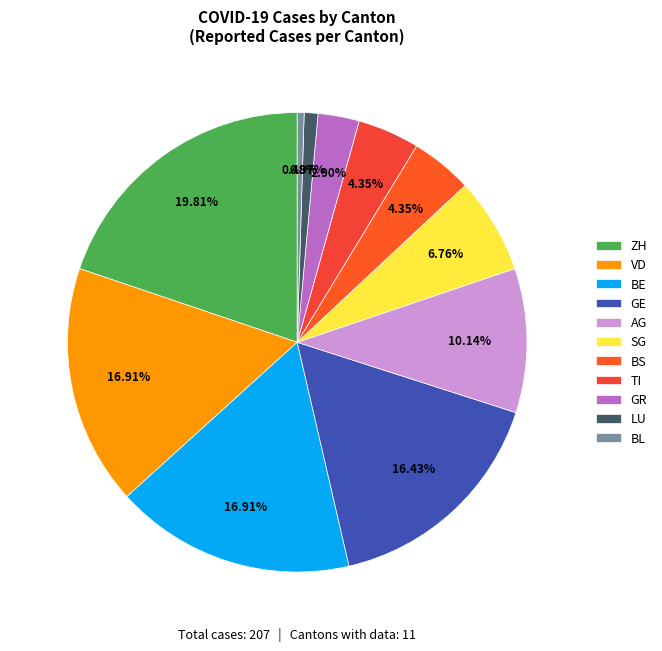

Which category has the biggest portion of the pie?

ZH